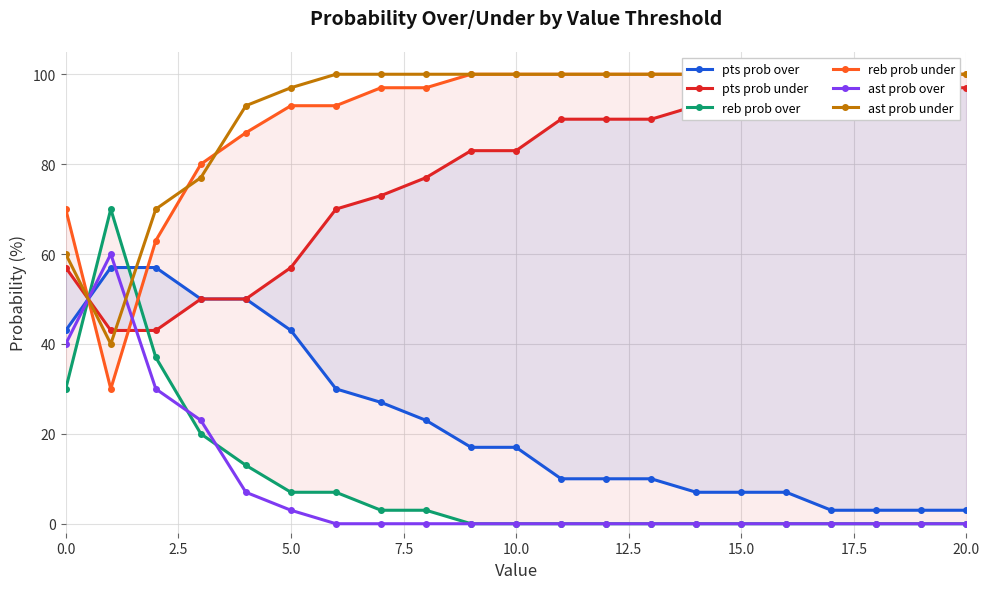

What is the maximum value for ast prob over?

60